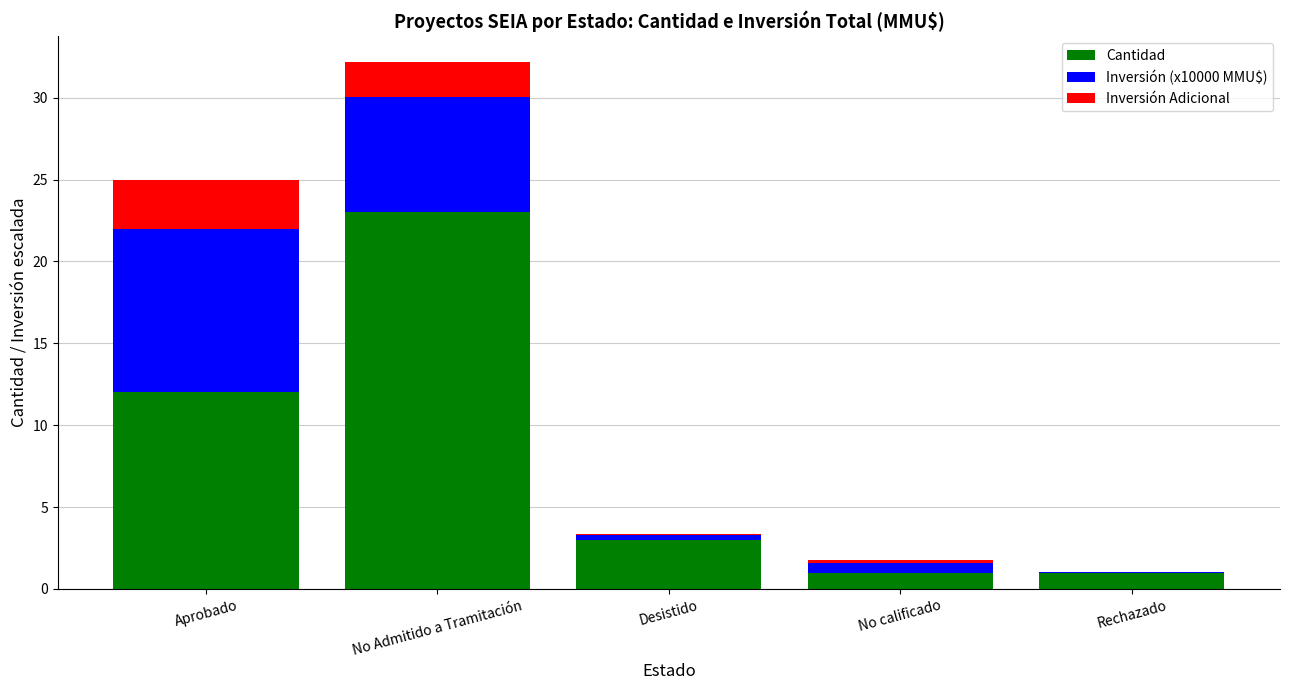

How many distinct data groups are displayed?

3